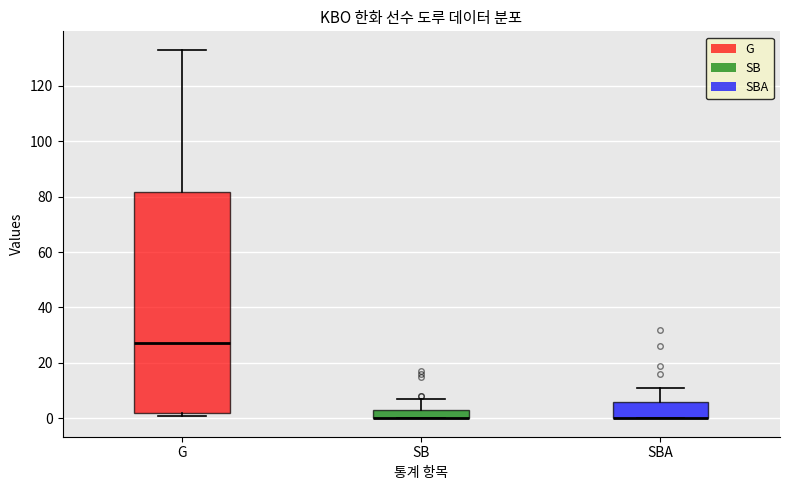

Where is the lower edge of the box for G on the y-axis? The values are not printed on the chart, so give them approximately, as read against the axis.

2